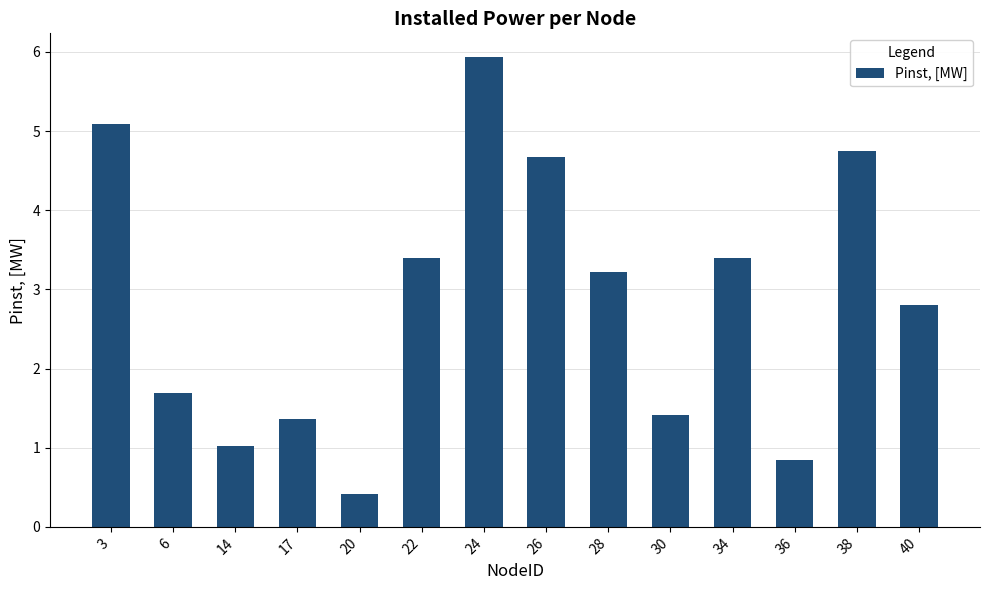

Where does the data first go above 3?

3